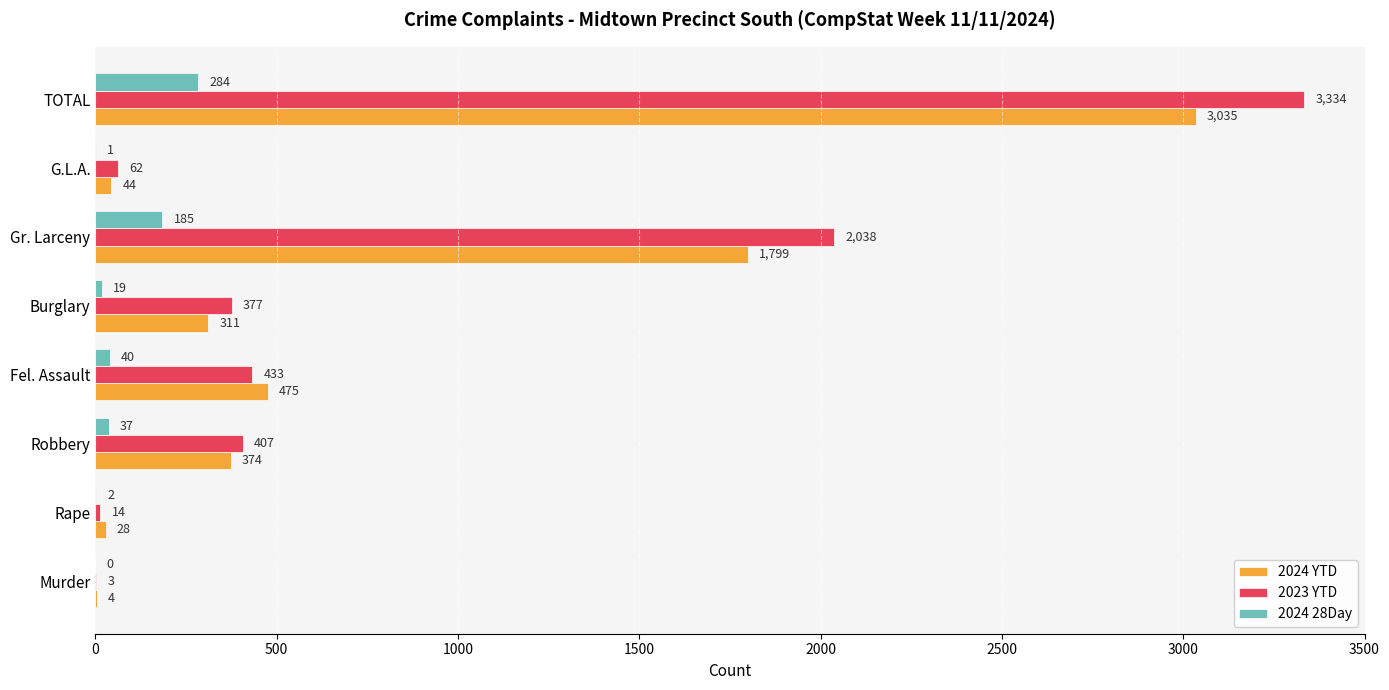

What is the sum of the 2024 28Day values at Fel. Assault and G.L.A.?

41